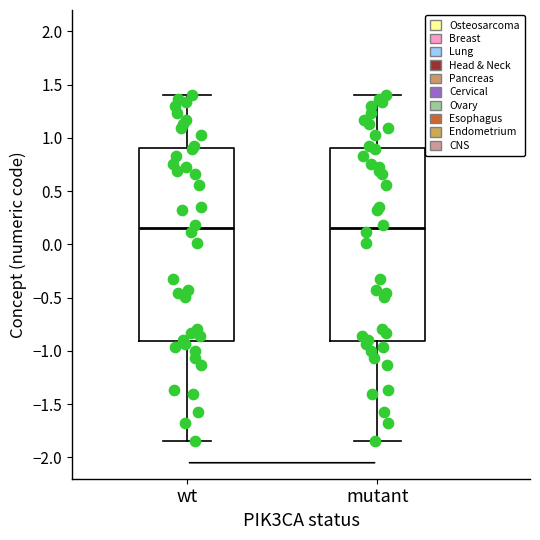

Reading left to right, read every box against the y-axis: the position of its median line, the range the box covers, and the ends of its whiskers. The values are not printed on the chart, so give them approximately, as read against the axis.

wt: median 0.15, box -0.90 to 0.90, whiskers -1.85 to 1.40
mutant: median 0.15, box -0.90 to 0.90, whiskers -1.85 to 1.40